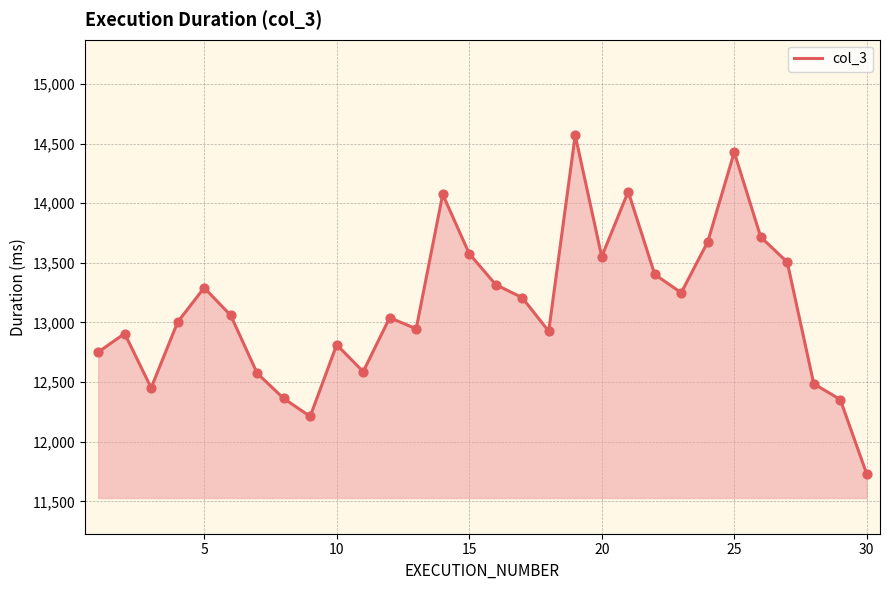

What is the greatest value displayed?

14570